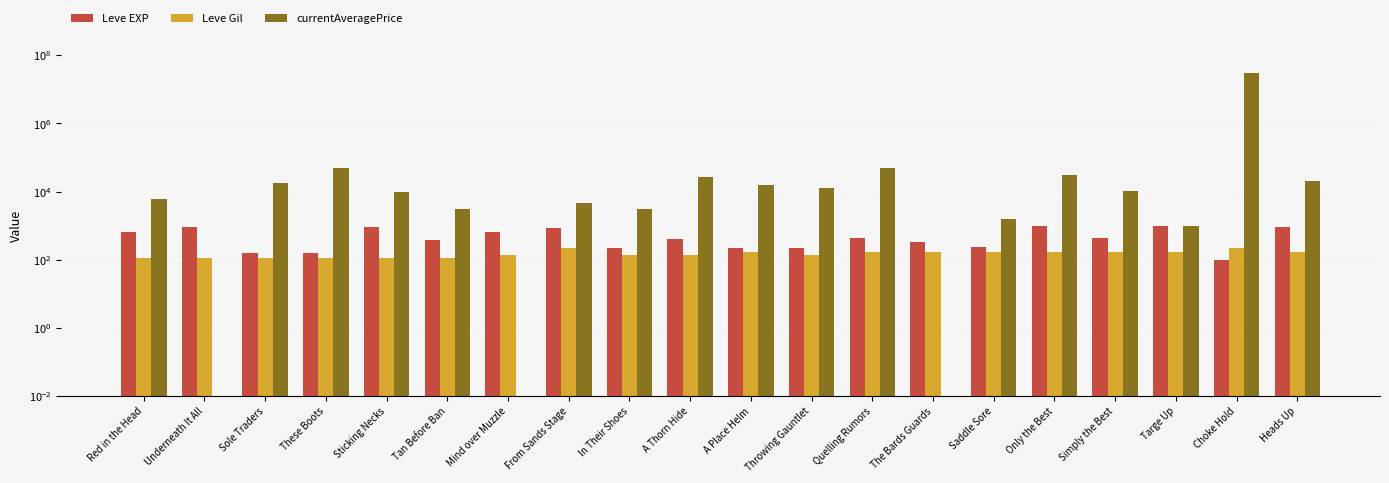

Rank the categories by Leve EXP value from lowest to highest.

Choke Hold, Sole Traders, These Boots, In Their Shoes, A Place Helm, Throwing Gauntlet, Saddle Sore, The Bards Guards, Tan Before Ban, A Thorn Hide, Quelling Rumors, Simply the Best, Red in the Head, Mind over Muzzle, From Sands Stage, Underneath It All, Sticking Necks, Heads Up, Only the Best, Targe Up